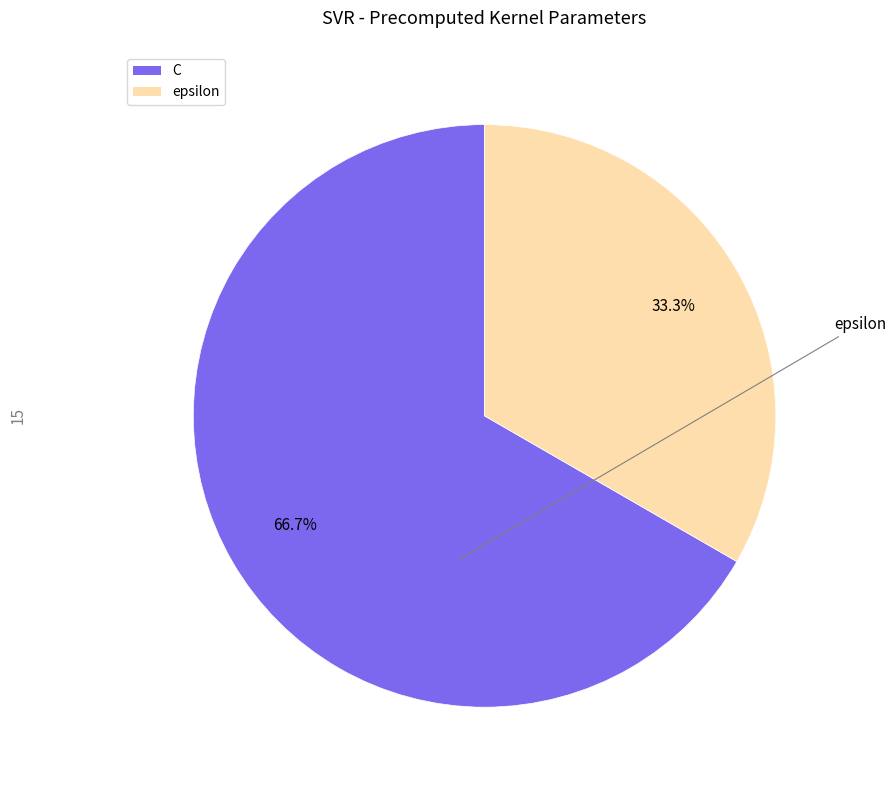

Rank the categories by value from lowest to highest.

epsilon, C